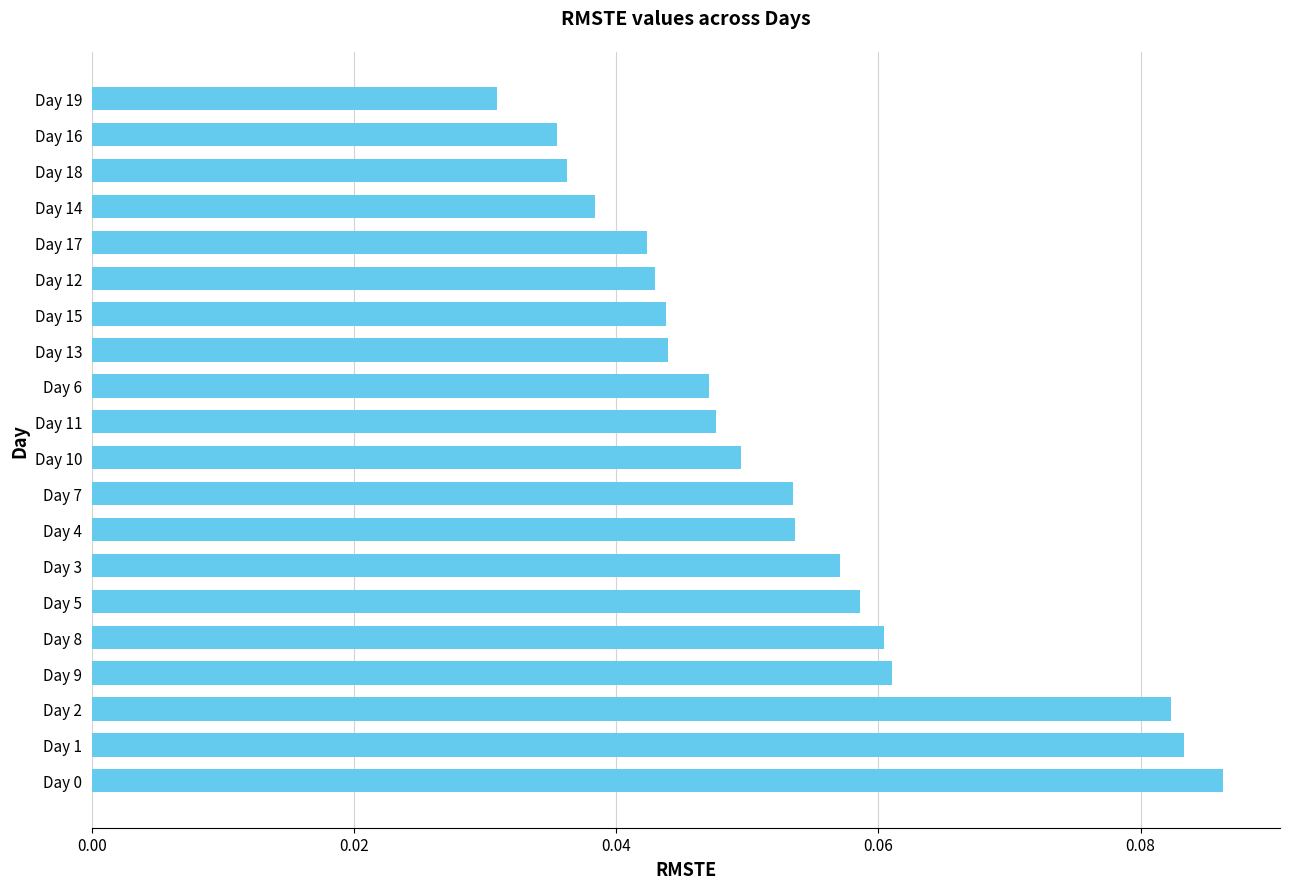

Is it true that the value at Day 4 is 0.0?

False